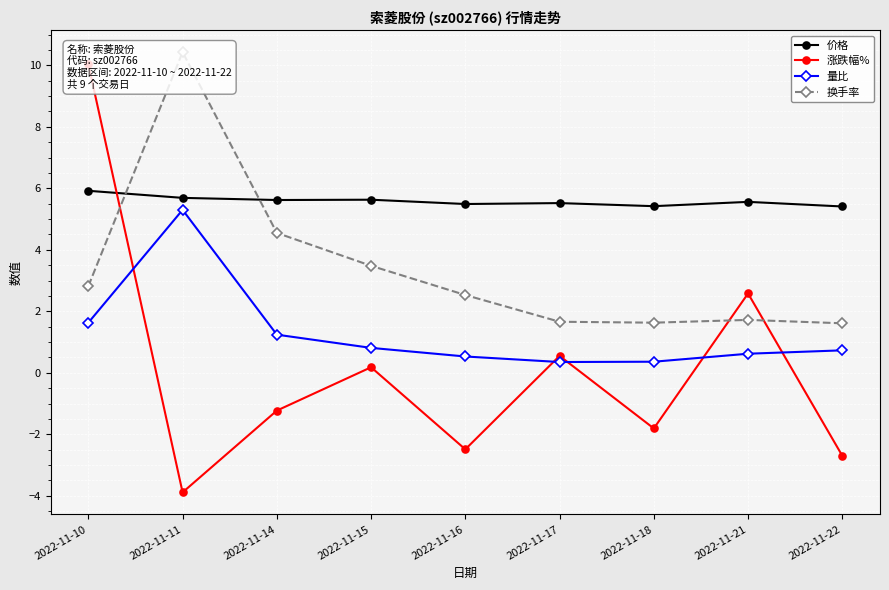

How many series are shown in this chart?

4